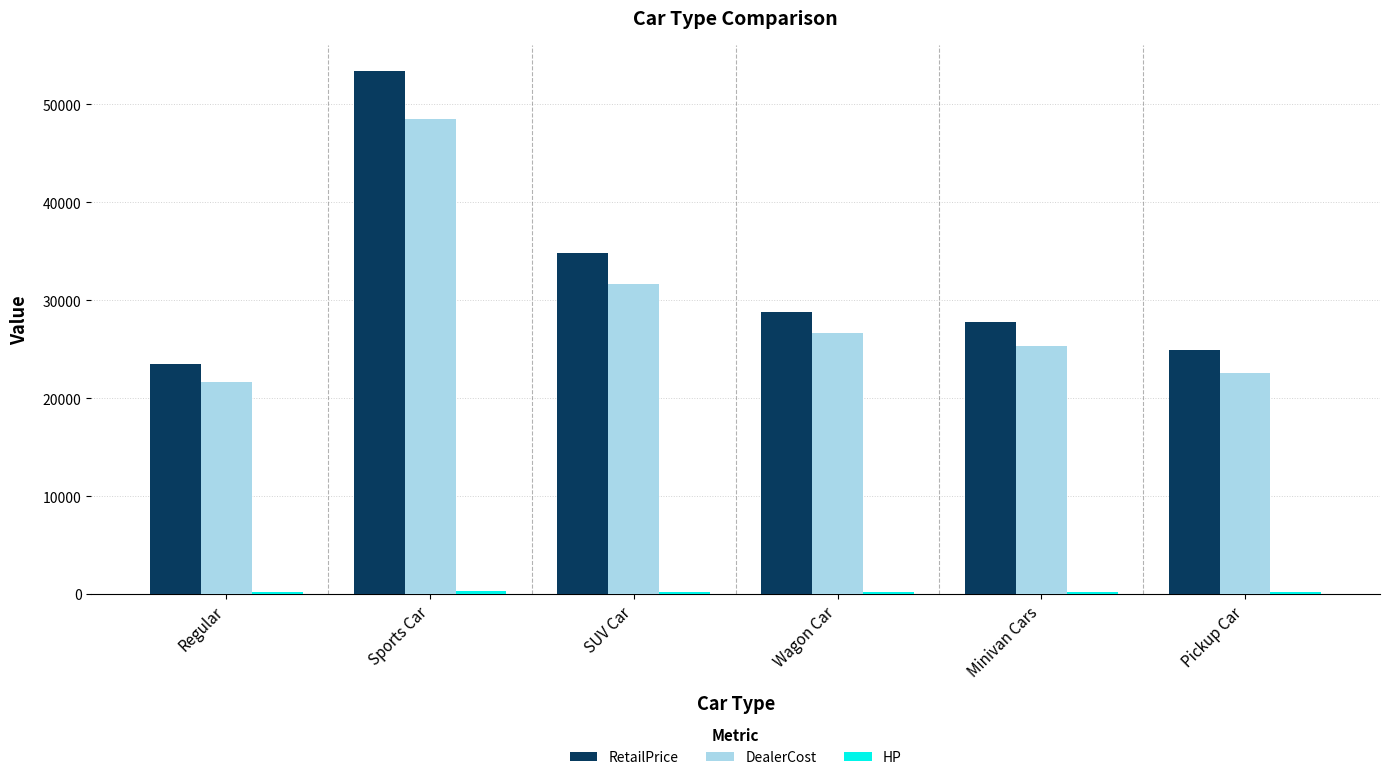

What is the difference between the maximum and minimum values in the DealerCost series?

26765.7